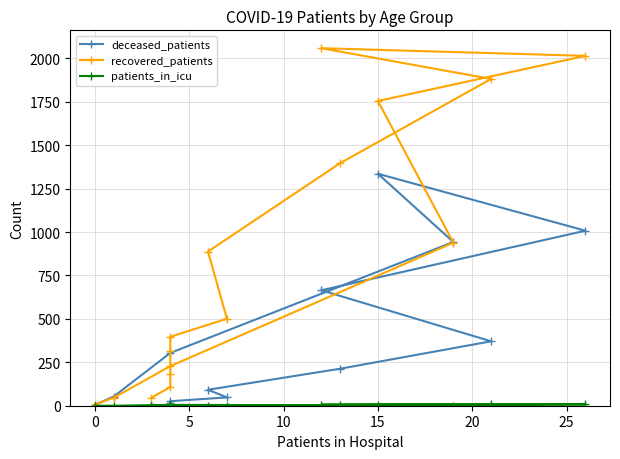

The patients_in_icu series shows 5 at 10. True or false?

False